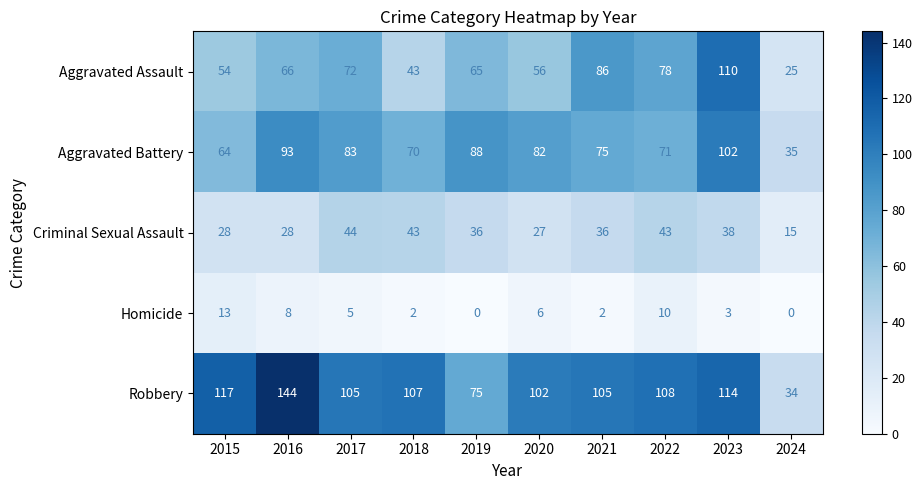

What is the sum of the Criminal Sexual Assault values at 2015 and 2021?

64